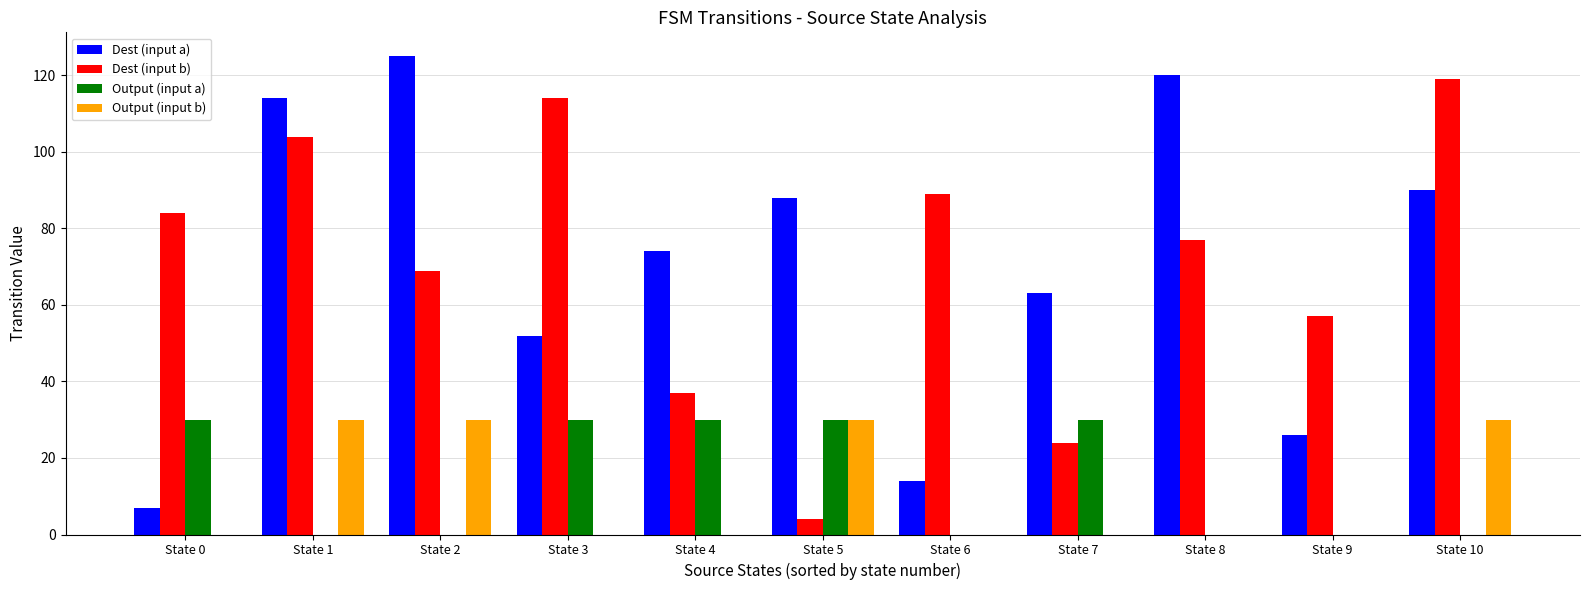

How many groups of bars are there?

11